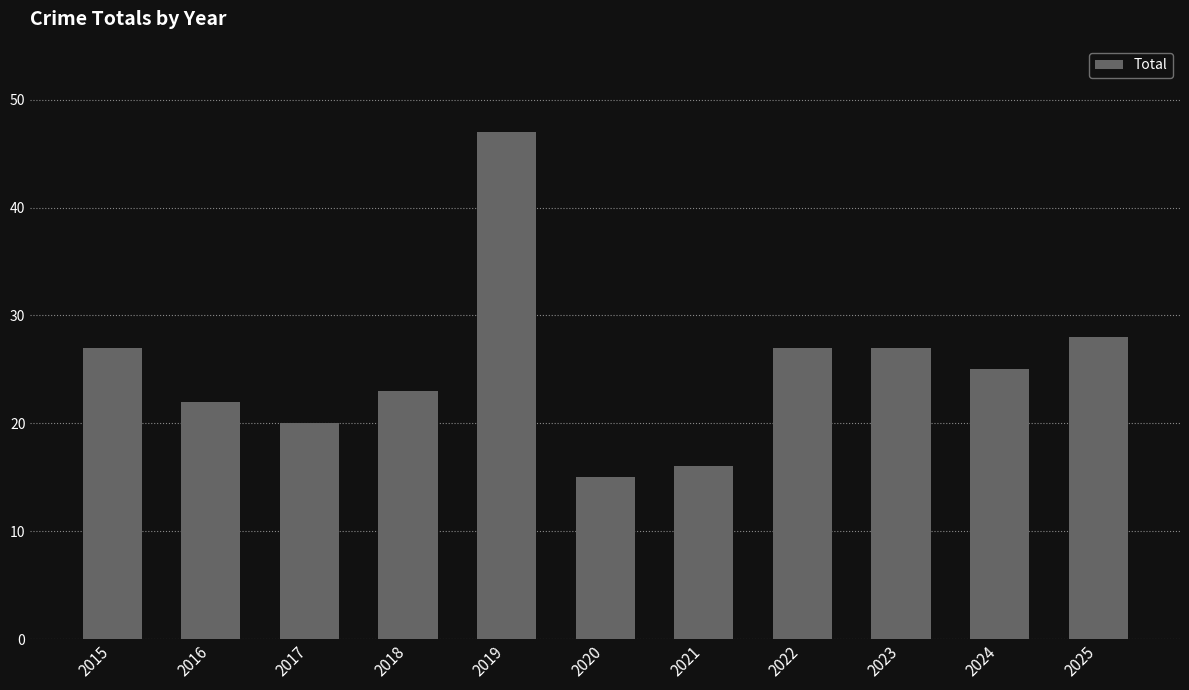

What is the smallest value displayed?

15